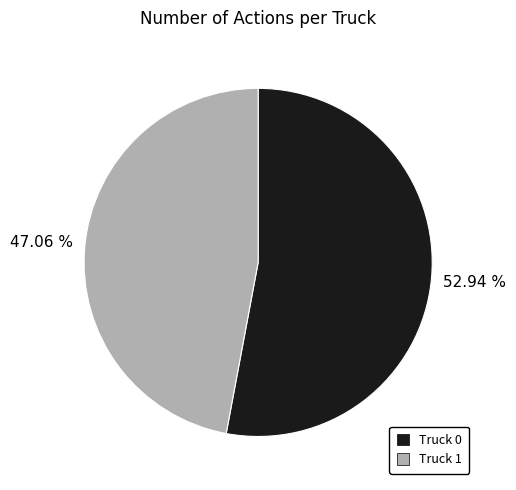

Is it true that Truck 0 is 53% of the pie?

True